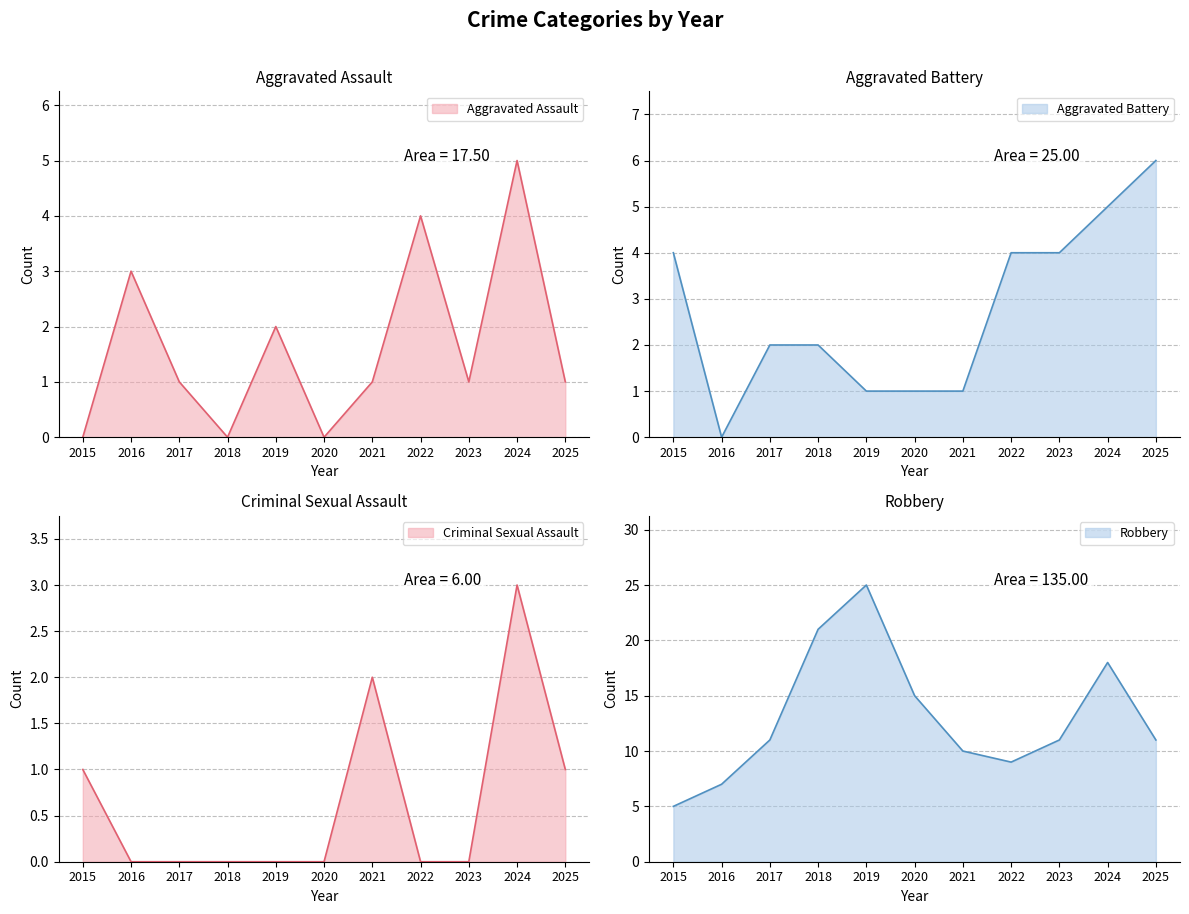

Which label corresponds to the smallest value in the chart?

2015